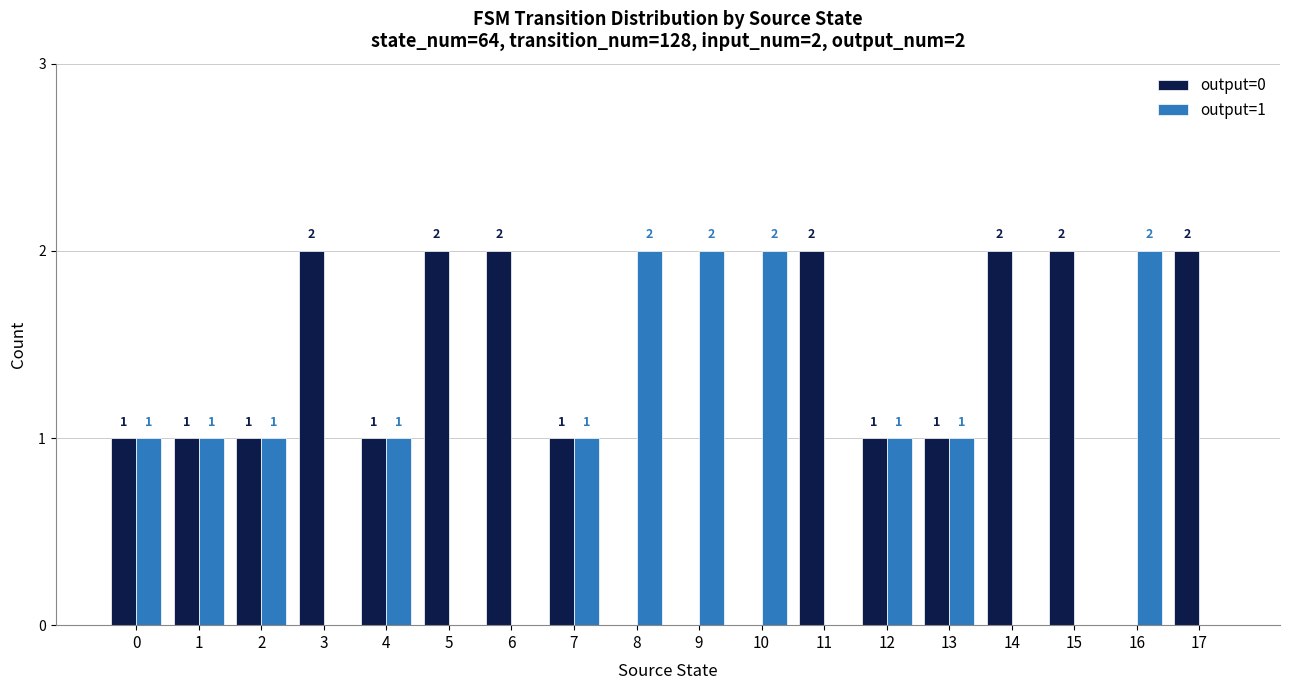

Is it true that output=1 equals 1 at 0?

True